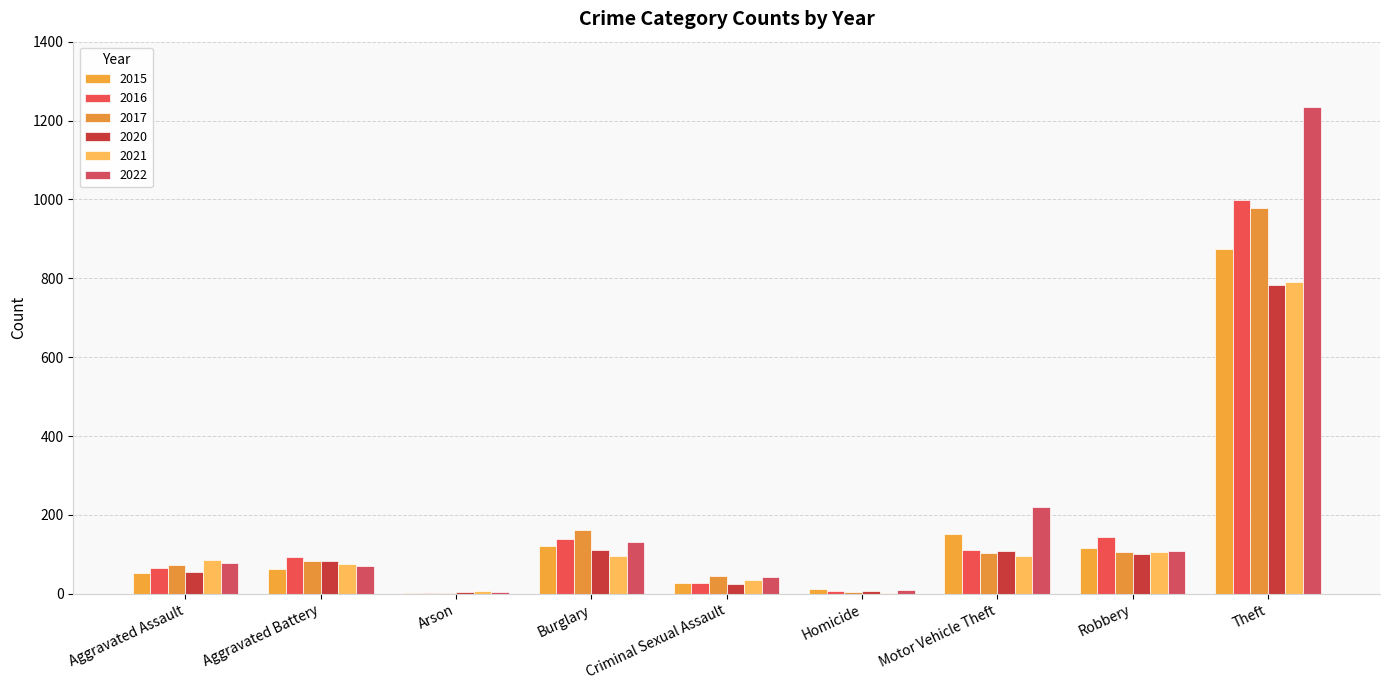

Which category has the highest value in the 2021 series?

Theft